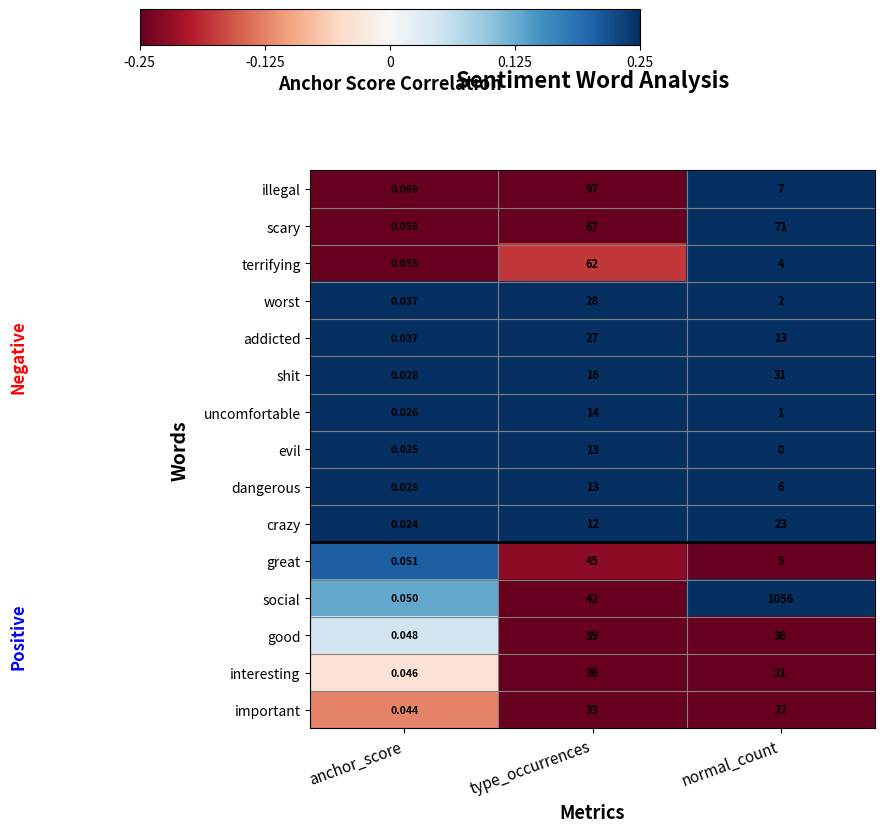

Which category has the highest value across all series?

normal_count